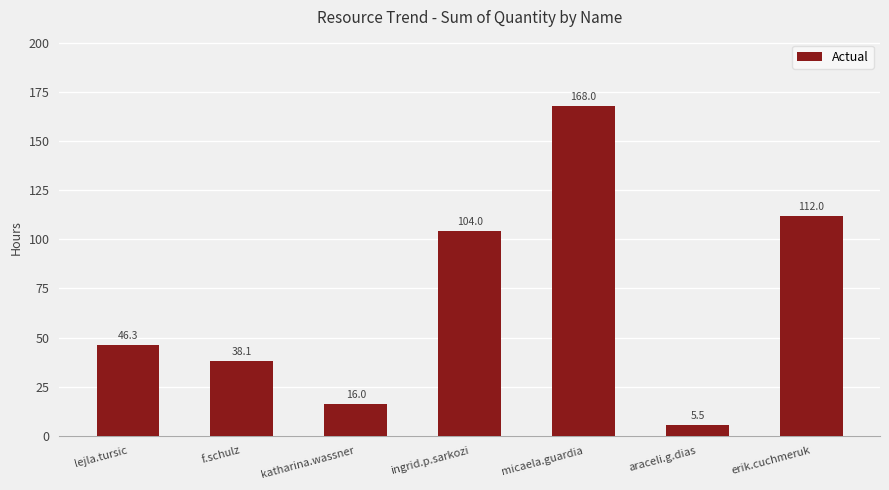

What is the smallest value displayed?

5.5